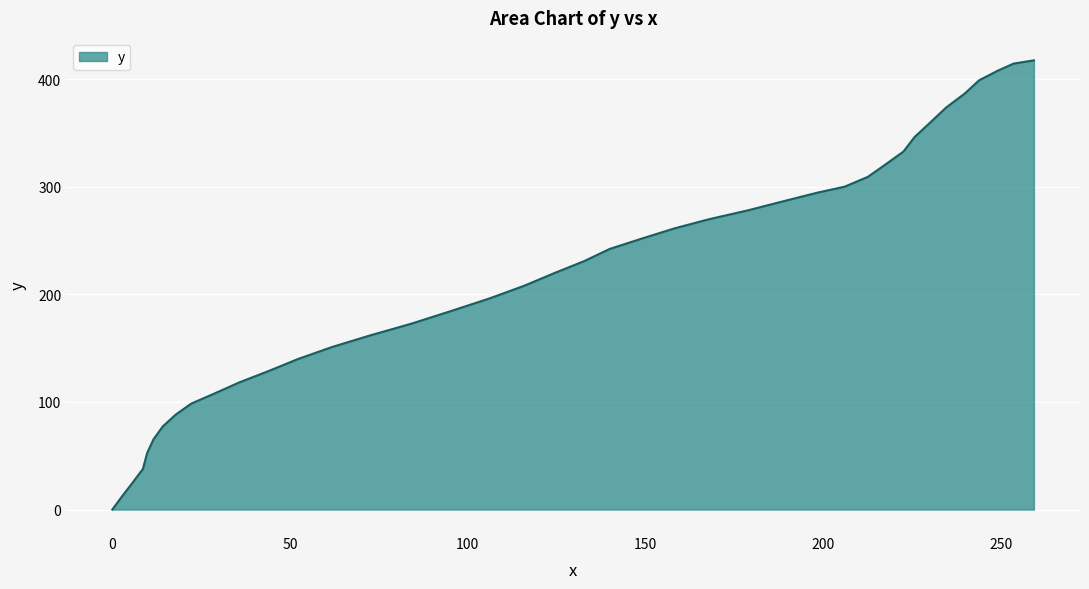

What is the difference between the maximum and minimum values?

417.6